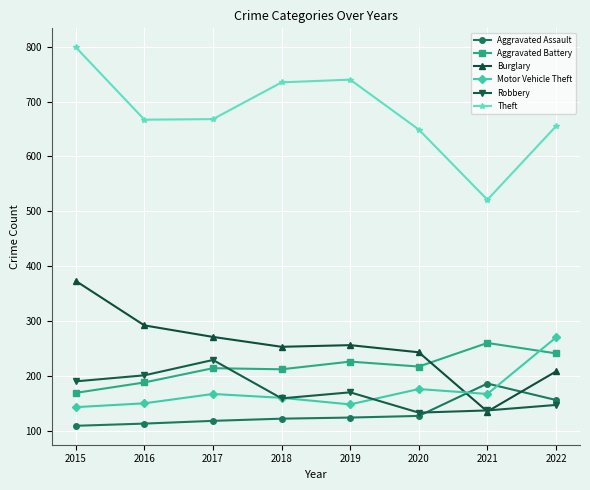

Which series has the largest total across all categories?

Theft